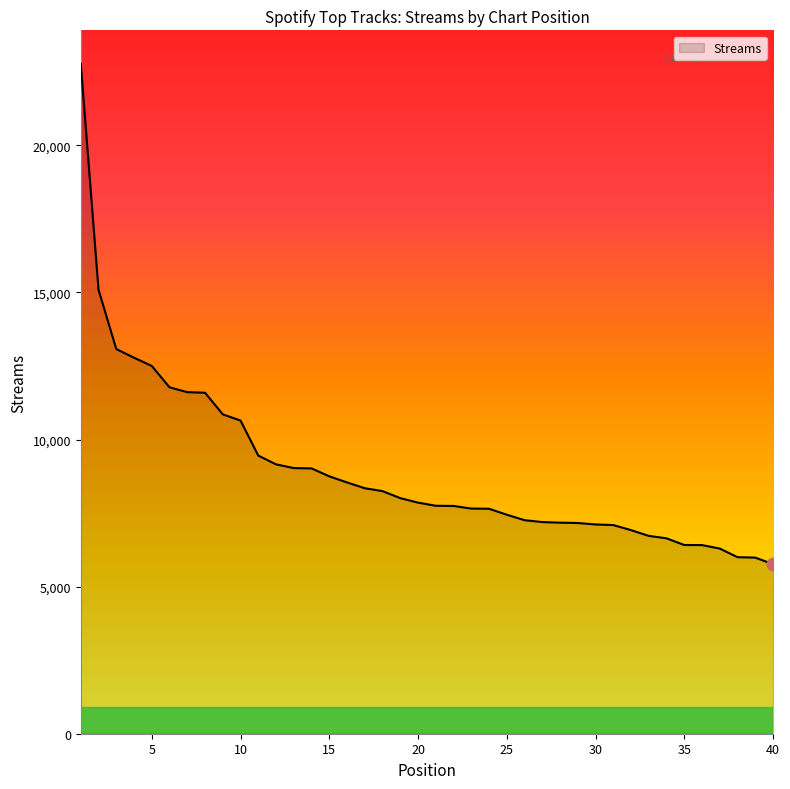

What is the difference between the maximum and minimum values?

17009